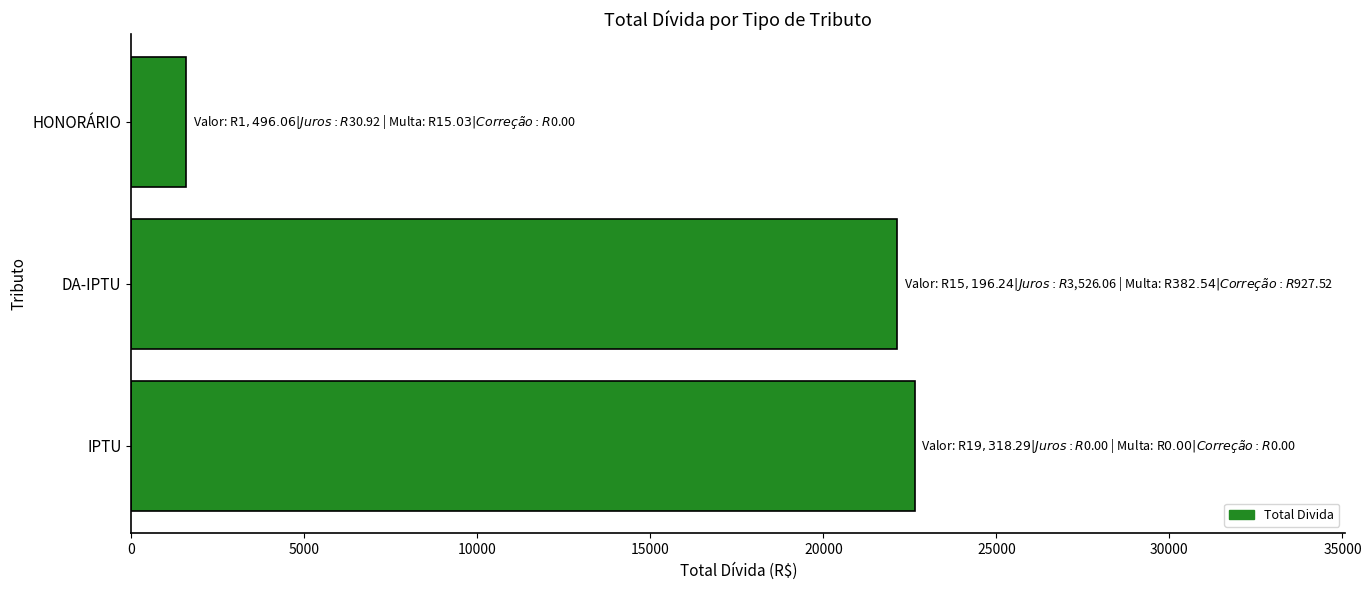

Is it true that the value at DA-IPTU is 32152.8?

False